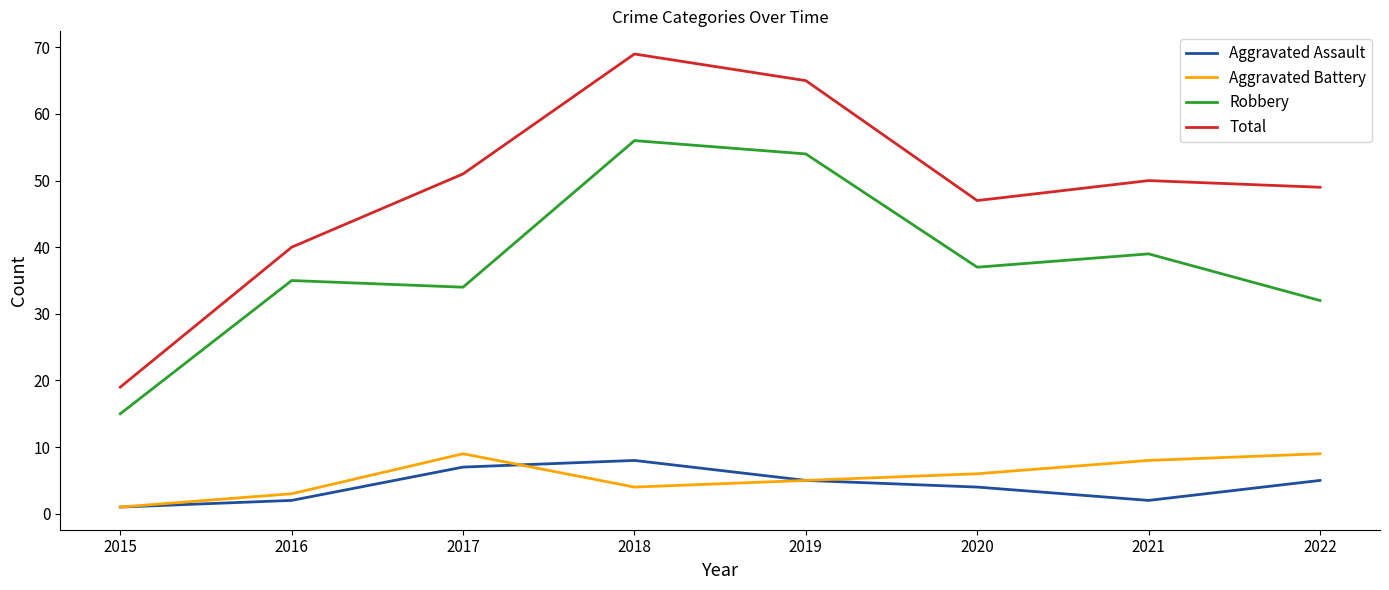

The value of Aggravated Battery at 2022 is 9. True or false?

True